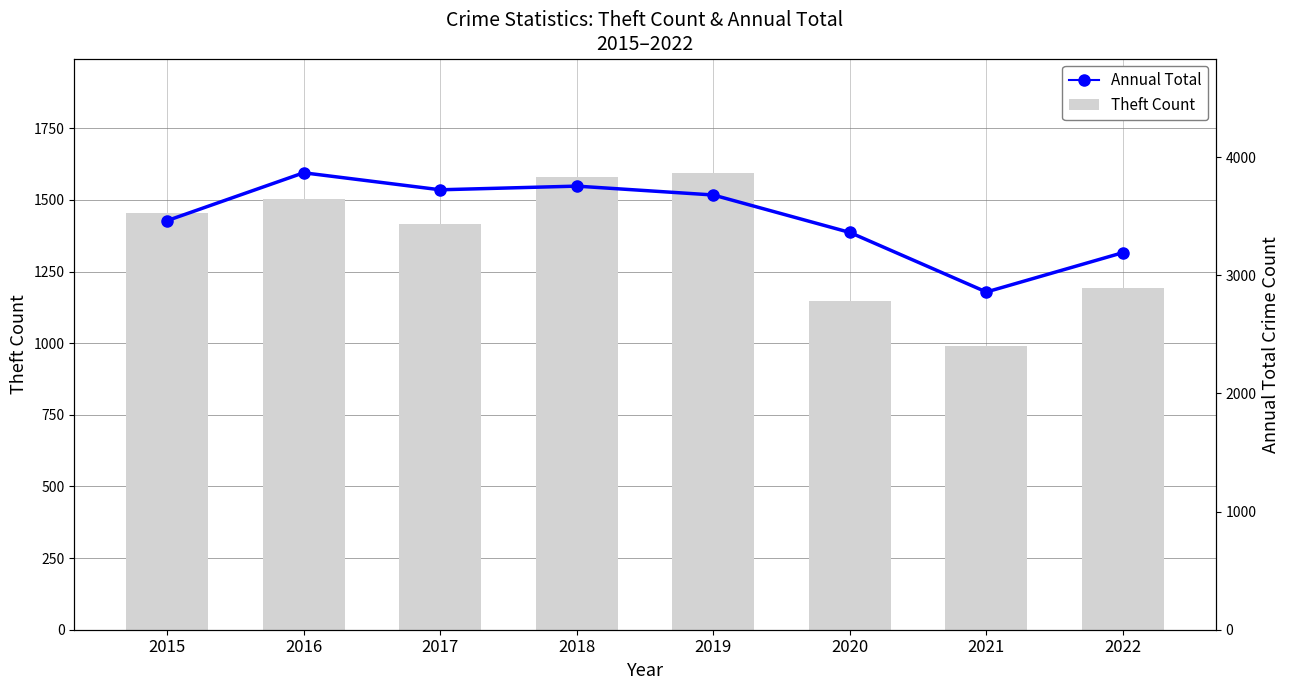

What is the sum of all Theft Count values?

10877